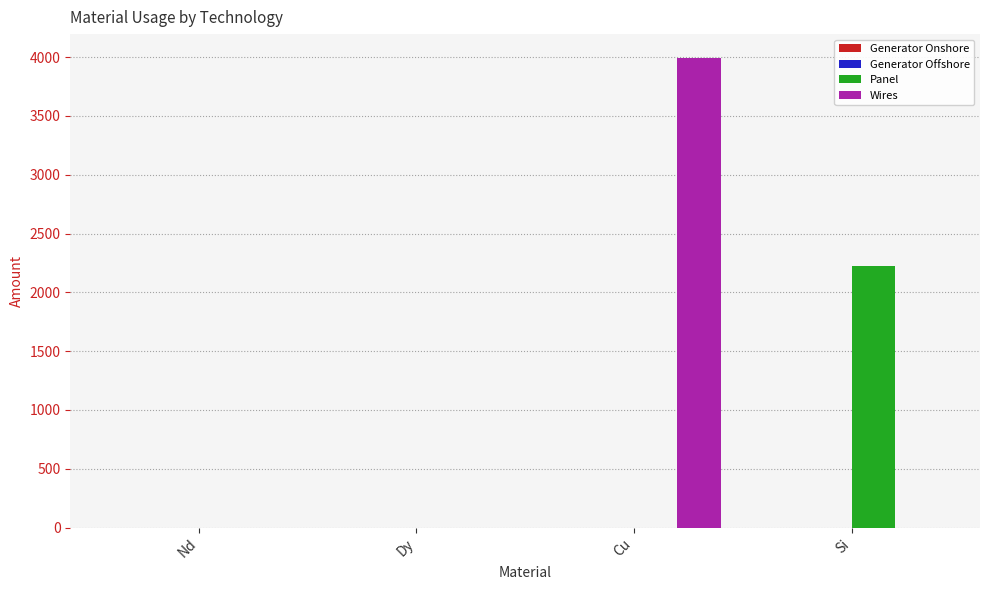

True or false: Panel has a value of 2223.5 at Si.

True